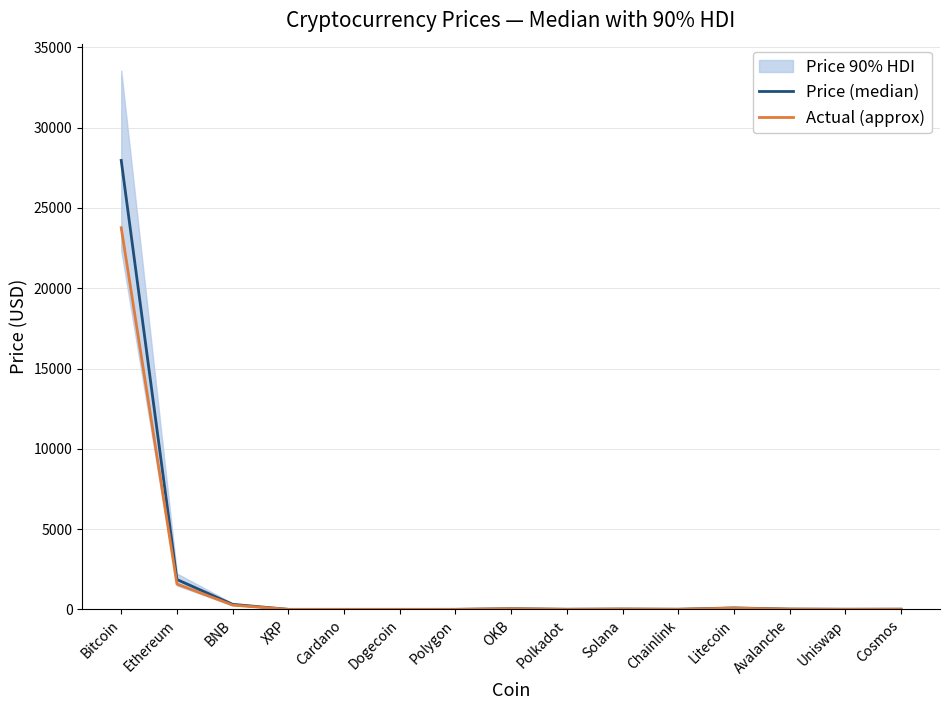

At how many categories does at least one series exceed 15848?

1